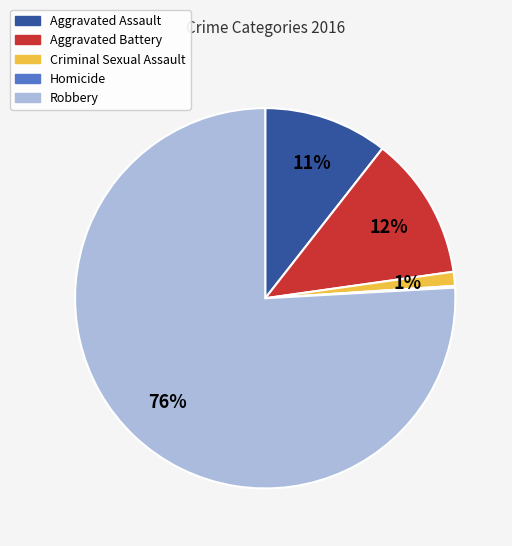

To the nearest percent, what is the difference between the largest and smallest slice percentages?

76%